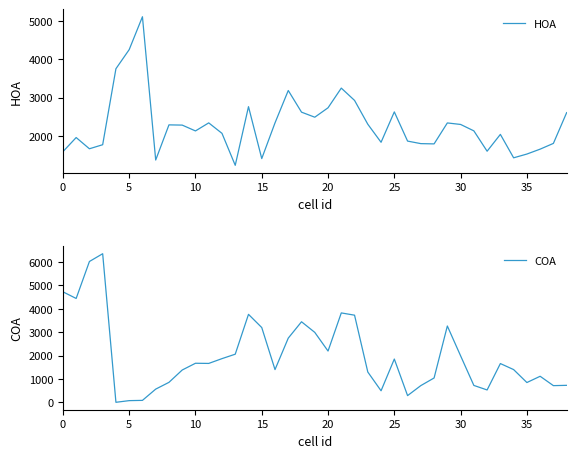

True or false: HOA has a value of 3974.5 at 25.

False